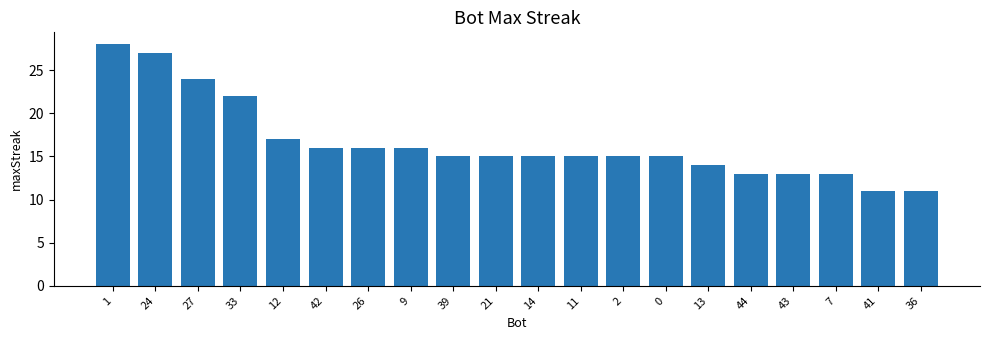

What is the minimum value shown in the chart?

11